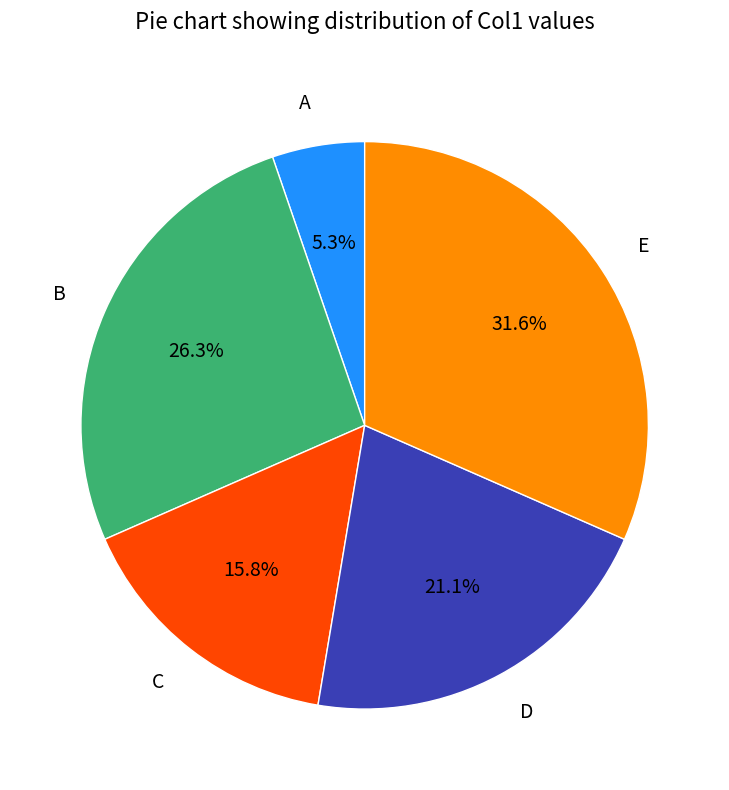

Rank the categories by value from lowest to highest.

A, C, D, B, E